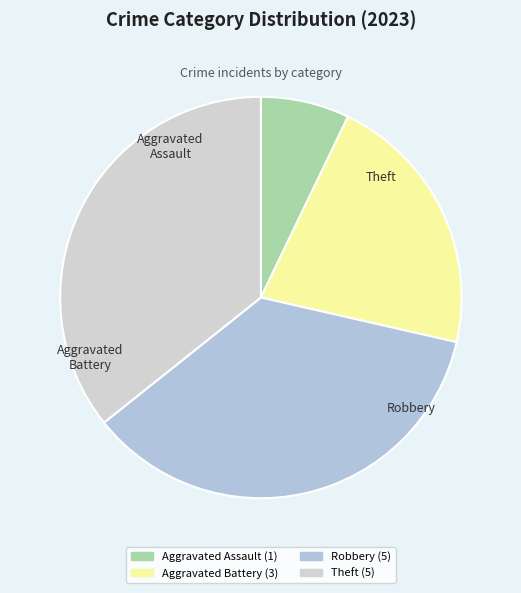

What portion of the pie excludes Robbery?

64.3%